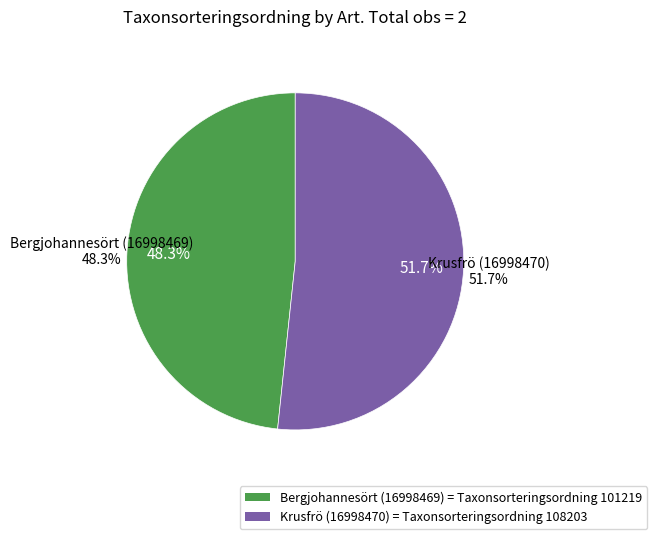

True or false: Krusfrö (16998470) accounts for 52% of the total.

True